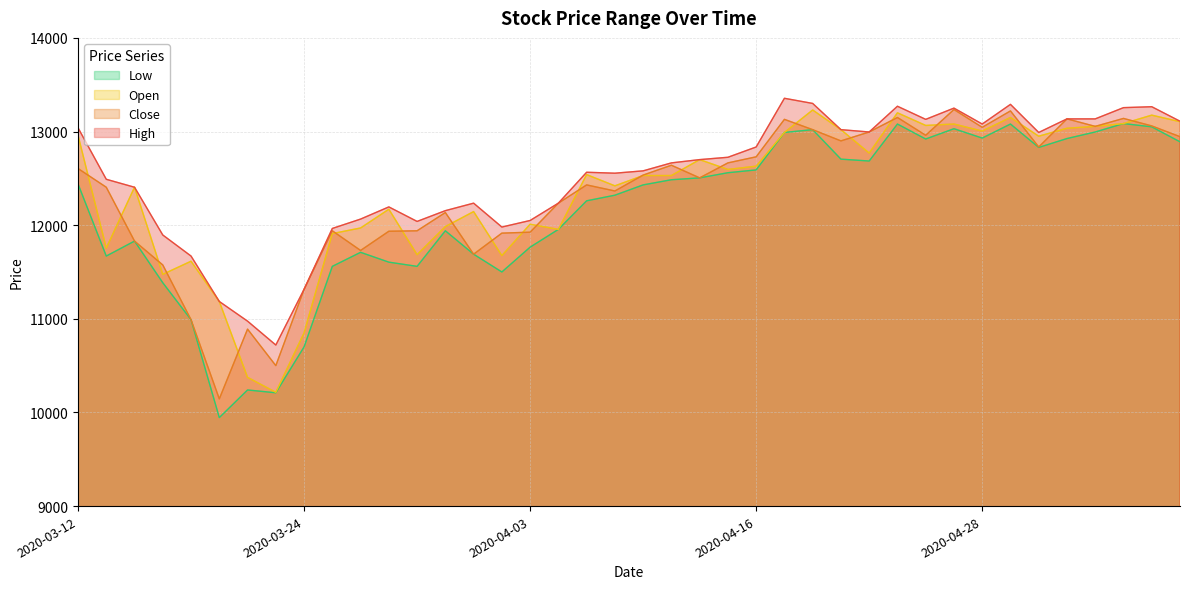

What is the value of the Low point at the 11th from the left?

11710